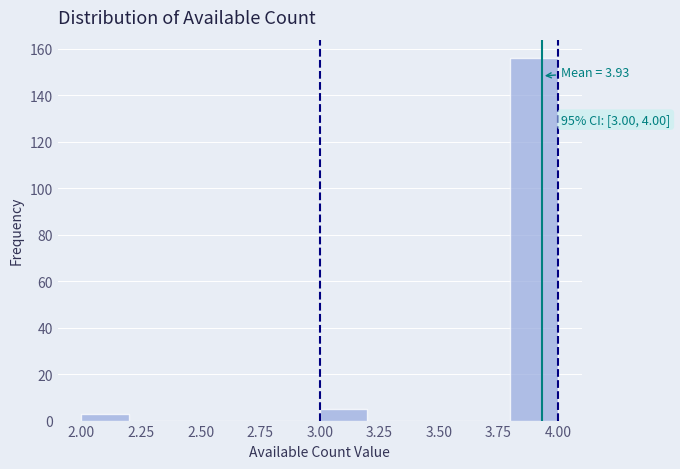

Over which range of the x-axis is the bar tallest?

3.8 to 4.0